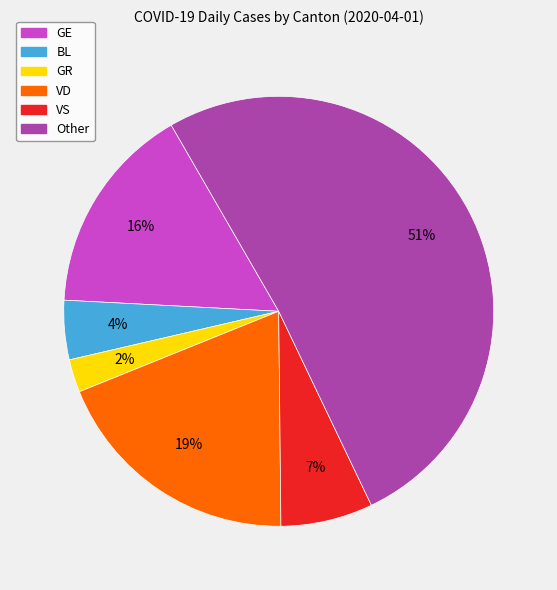

Which has a higher value, VD or Other?

Other